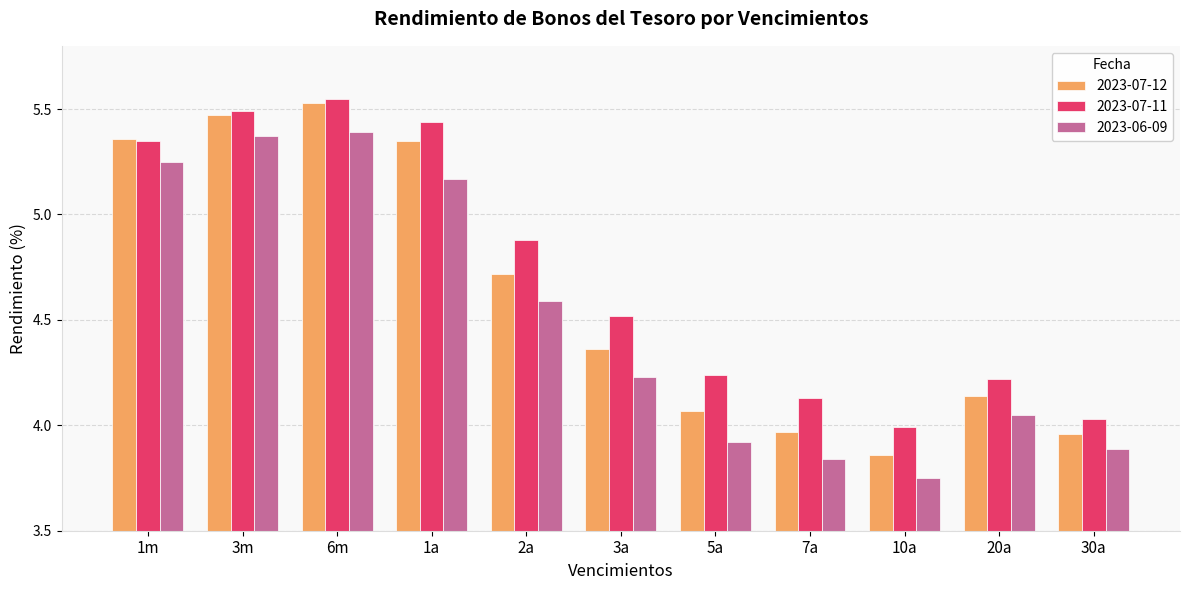

What is the average value of the 2023-07-12 series?

4.6